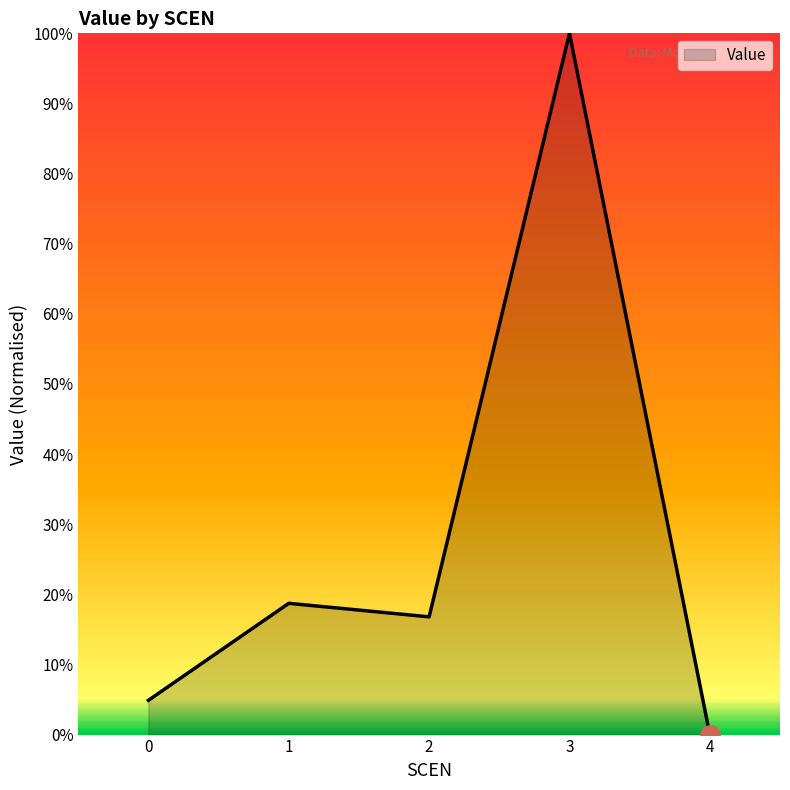

Between 2 and 0, which is larger?

2